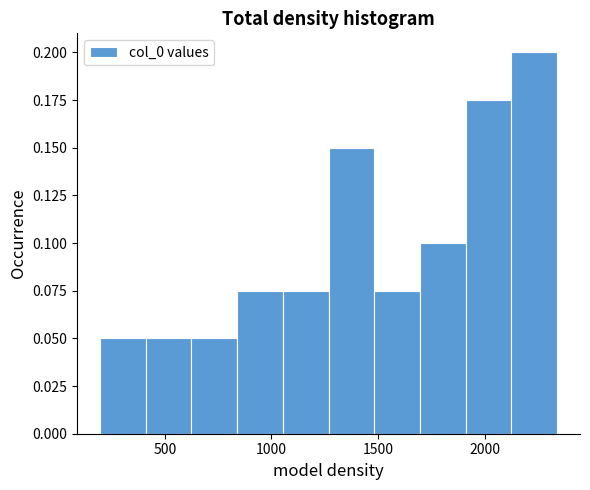

Reading left to right, transcribe this chart: for each bar, give the range it covers on the x-axis and its height. Neither the bar edges nor the heights are printed on the chart, so give them approximately, as read against the axes.

200 to 400: 0.050
400 to 600: 0.050
600 to 850: 0.050
850 to 1050: 0.075
1050 to 1250: 0.075
1250 to 1500: 0.150
1500 to 1700: 0.075
1700 to 1900: 0.100
1900 to 2150: 0.175
2150 to 2350: 0.200